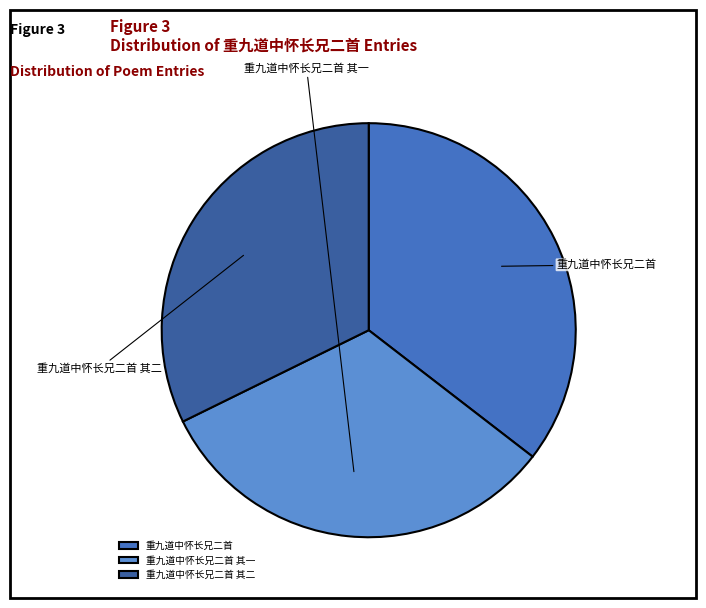

Which slice is the smallest?

重九道中怀长兄二首 其二